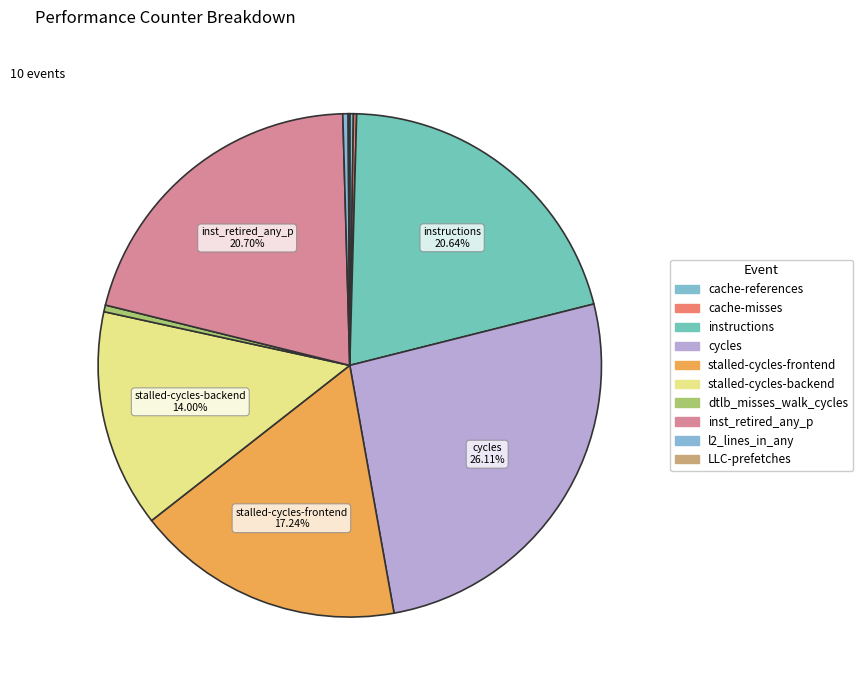

Which slice is the smallest?

LLC-prefetches